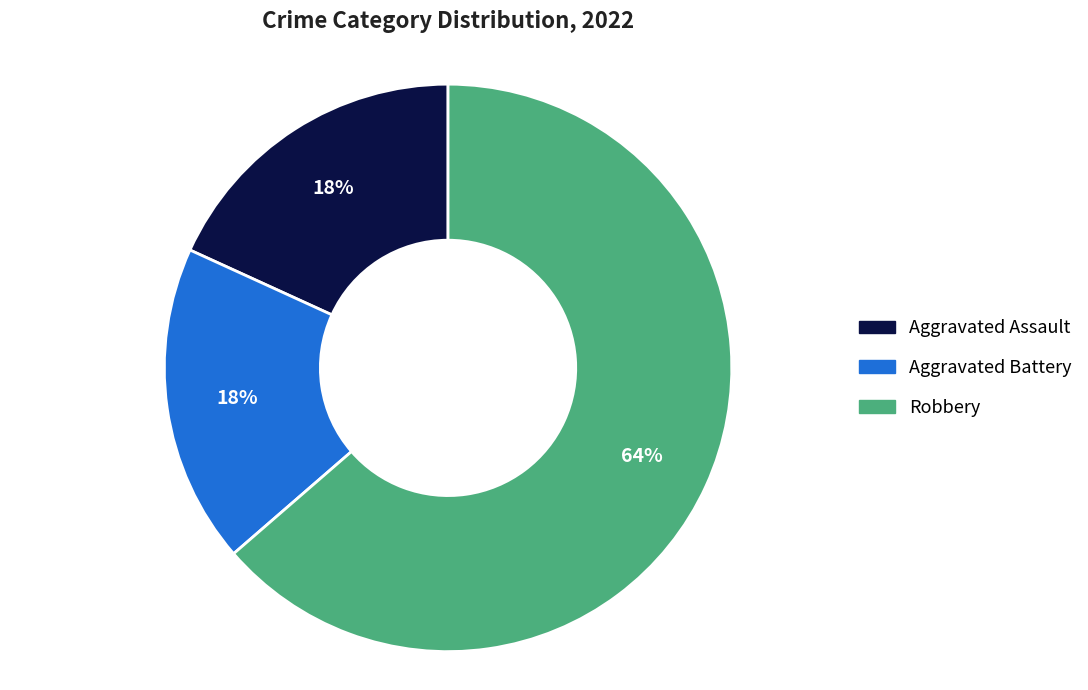

To the nearest percent, what is the average slice percentage?

33%